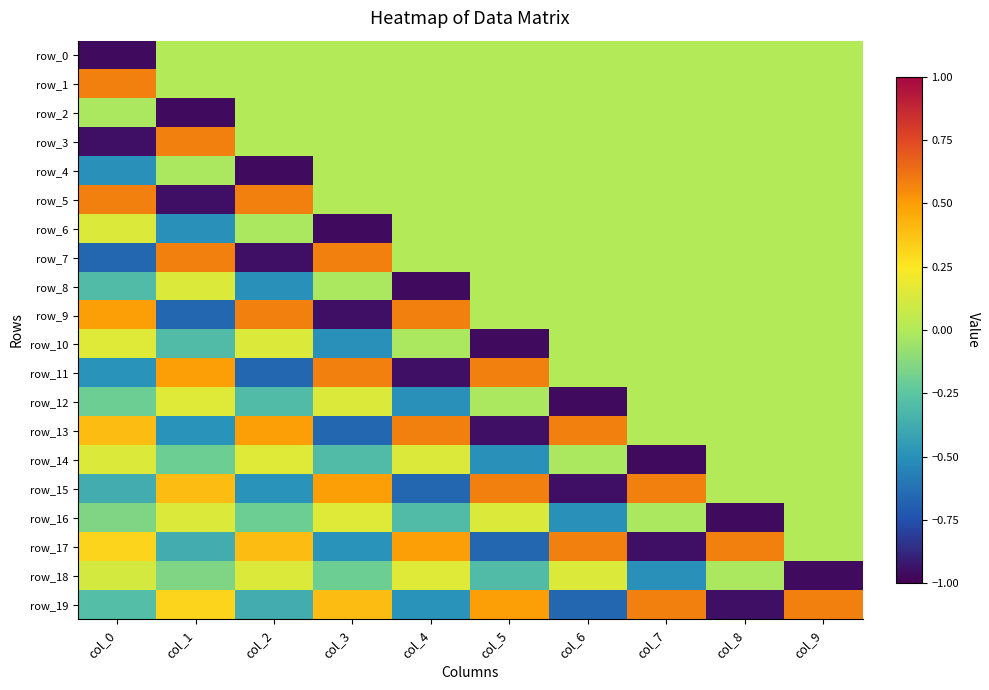

What value does the row_8 series have at col_1?

0.1